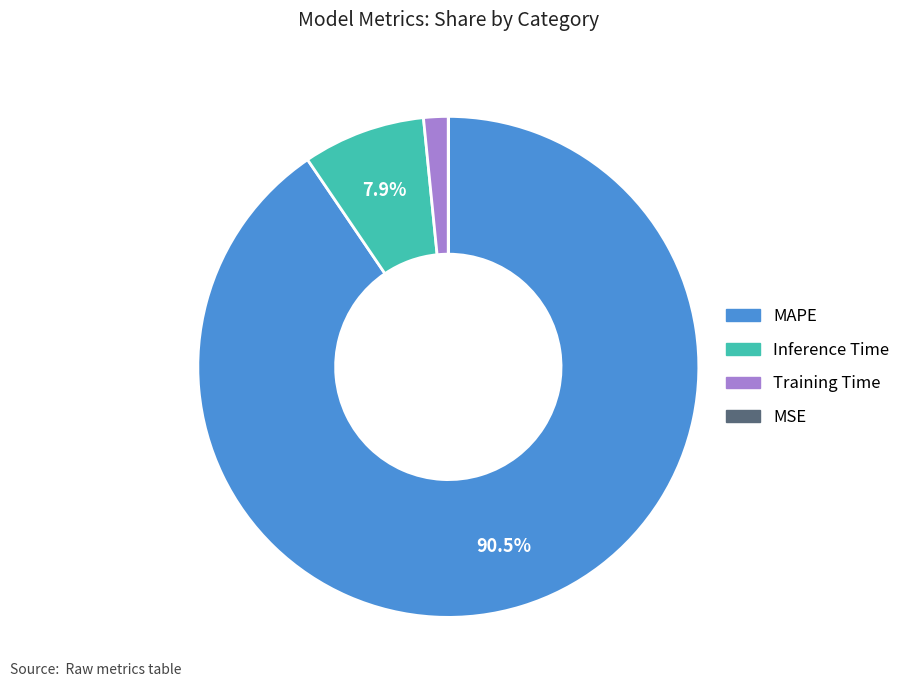

Do MAPE and Inference Time together represent more than half of the pie?

Yes